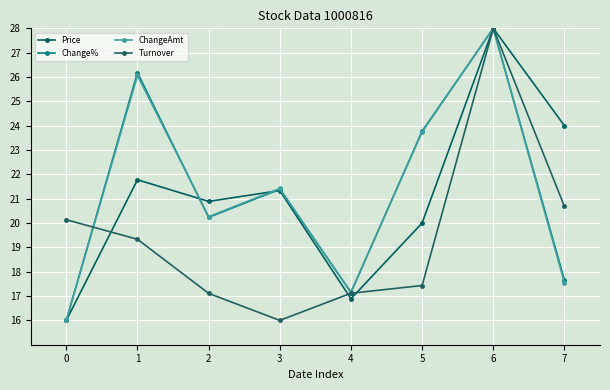

Count the number of categories in the chart.

8